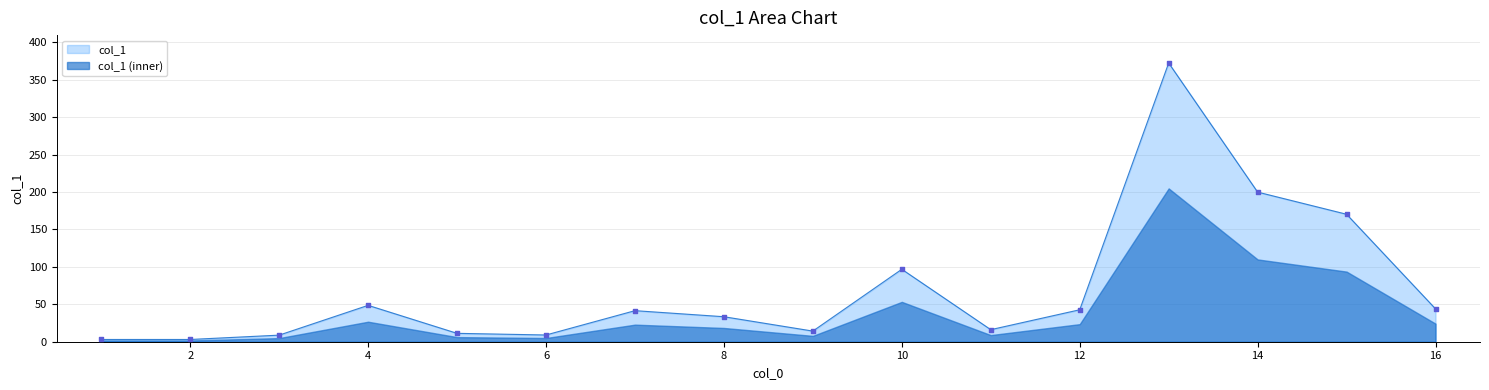

What is the ratio of the value at 7 to the value at 8?

1.2